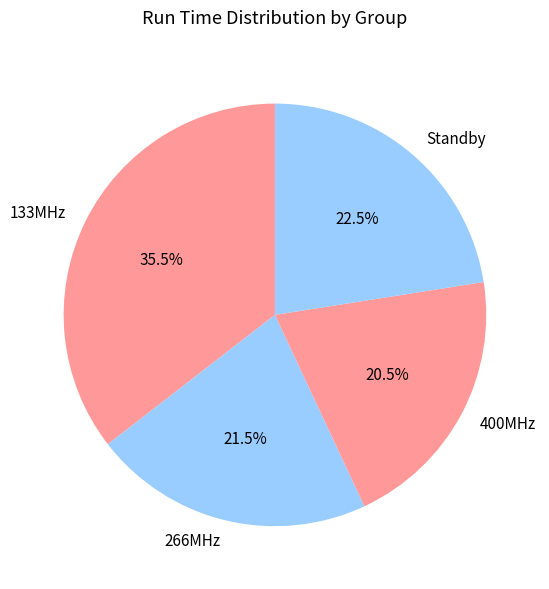

What is the largest slice in the pie chart?

133MHz